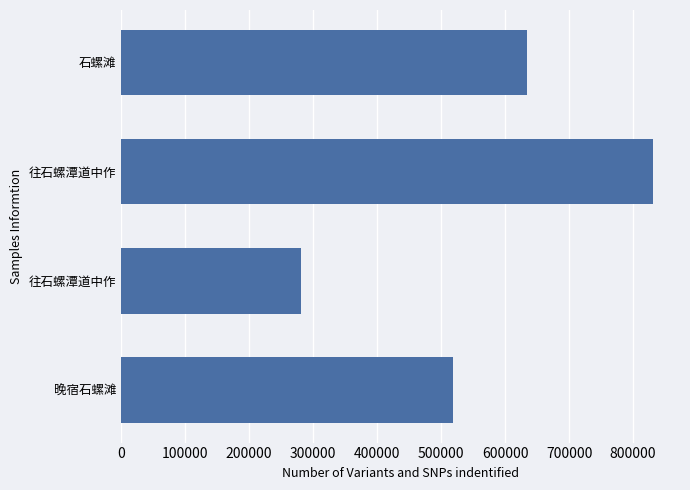

Are the bars horizontal?

Yes